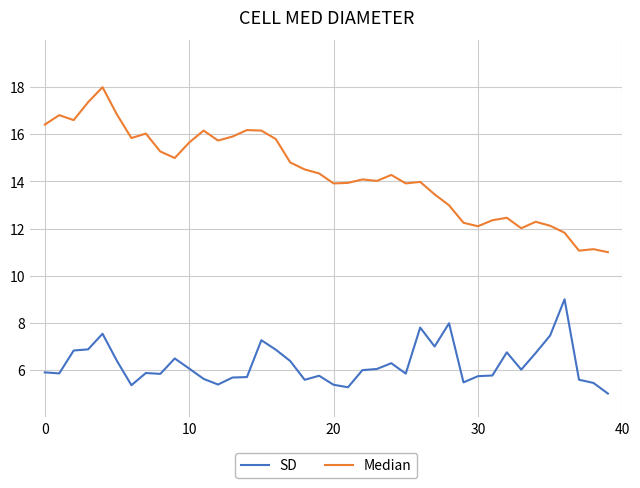

What is the greatest value displayed?

18.0